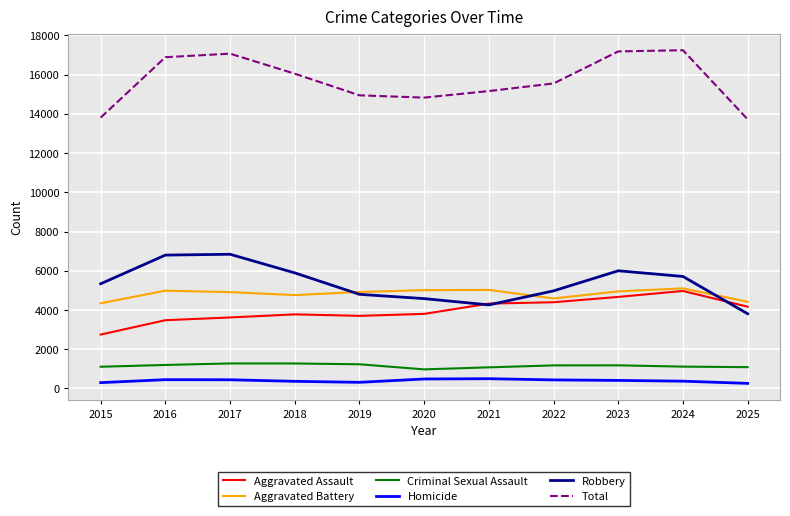

In Total, how many points are higher than both neighbors (excluding endpoints)?

2